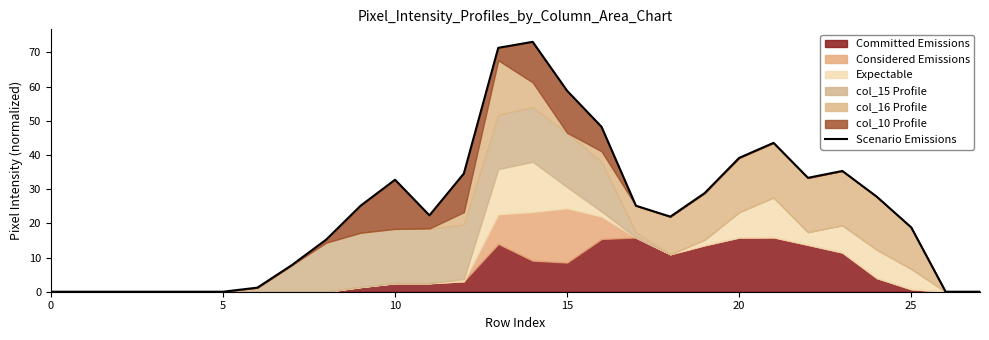

The chart shows a value of 34.6 at 12. True or false?

True